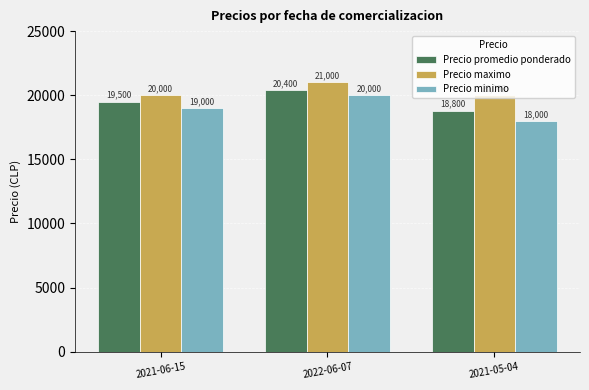

What is the maximum value shown in the chart?

21000